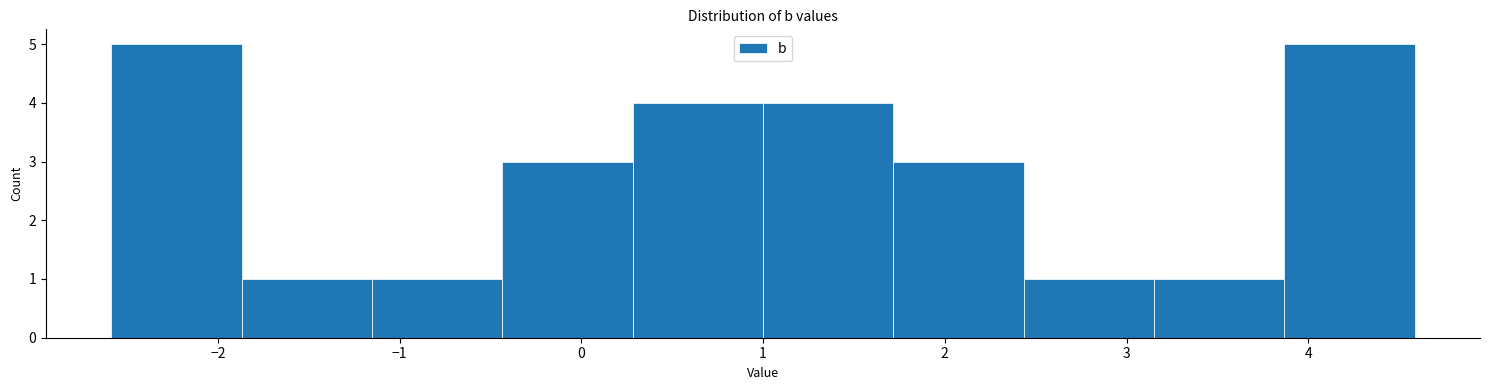

What is the height of the bar covering 1.0 to 1.7 on the x-axis? Neither the bar edges nor the heights are printed on the chart, so give them approximately, as read against the axes.

4